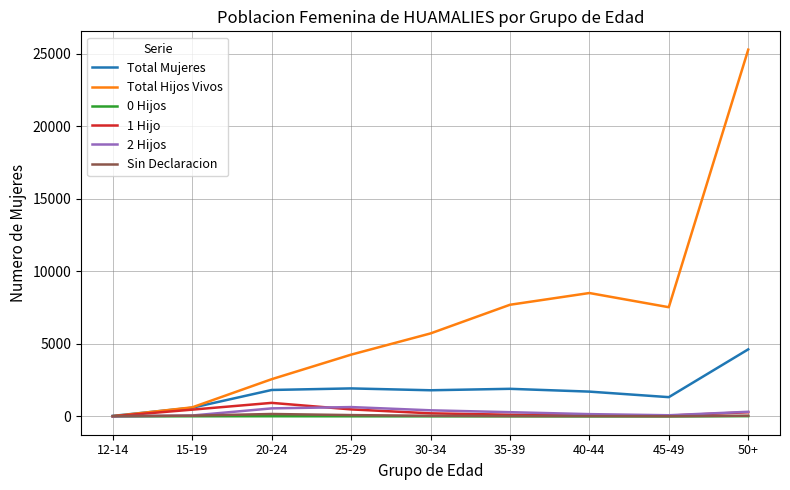

True or false: Total Hijos Vivos has more than 0 interior local peaks.

True